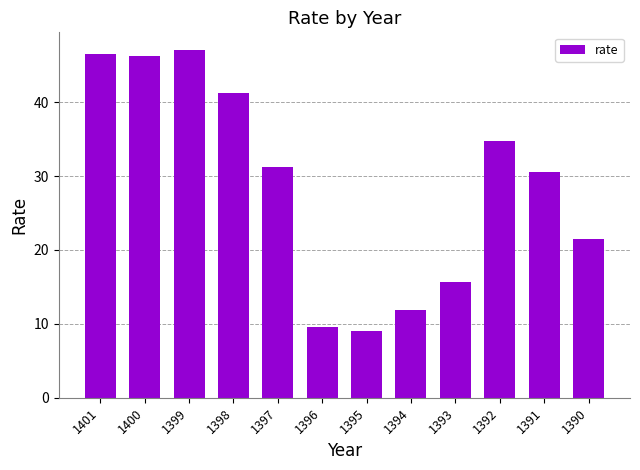

How many distinct data groups are displayed?

1